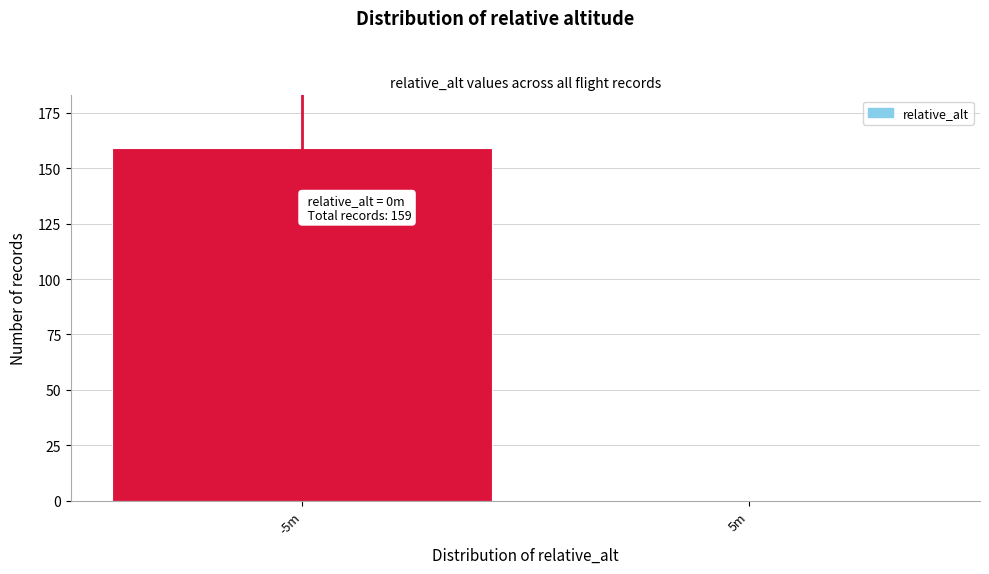

Reading right to left, extract all data points from this chart.

5m=0	-5m=159